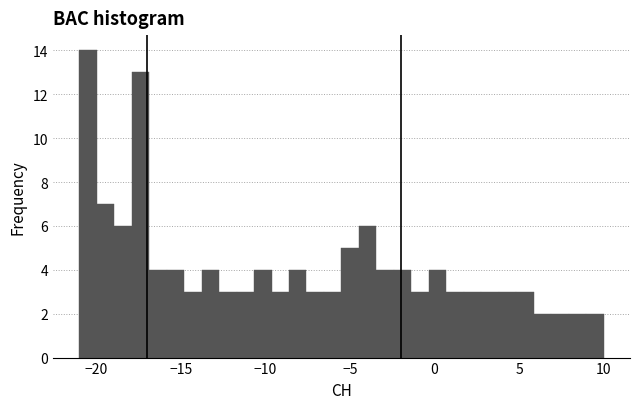

Around what value on the x-axis is the tallest bar? Give the approximate position of its centre, as read against the axis.

-20.5